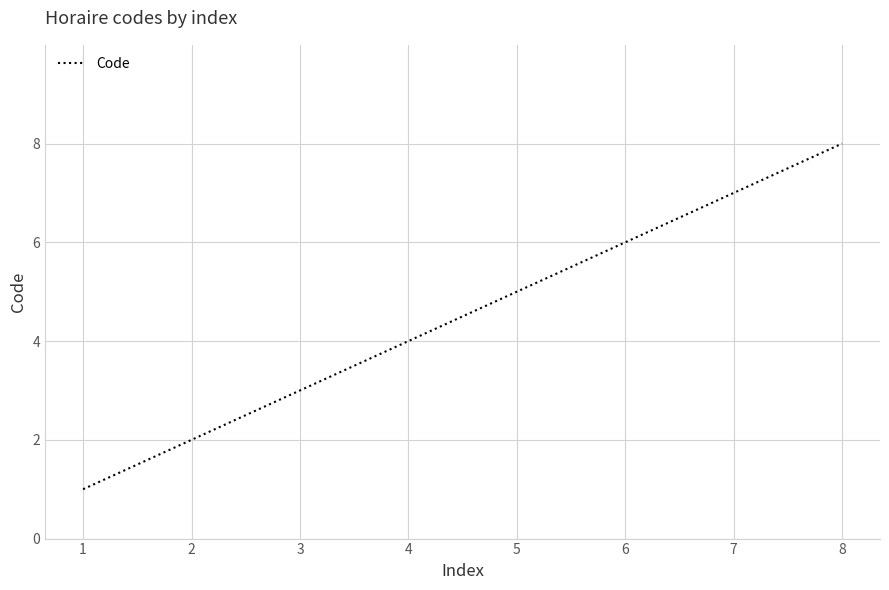

What is the change in value from 1 to 3?

+2